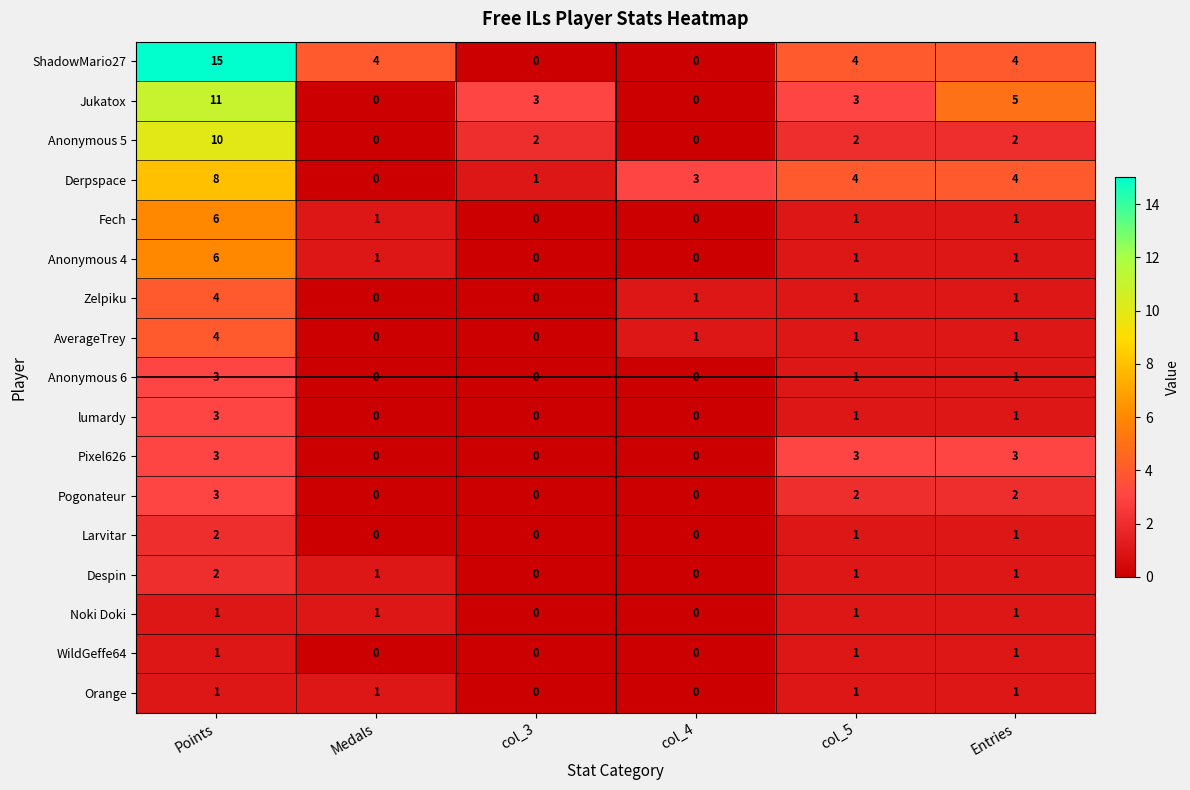

The Larvitar series shows 0 at col_3. True or false?

True